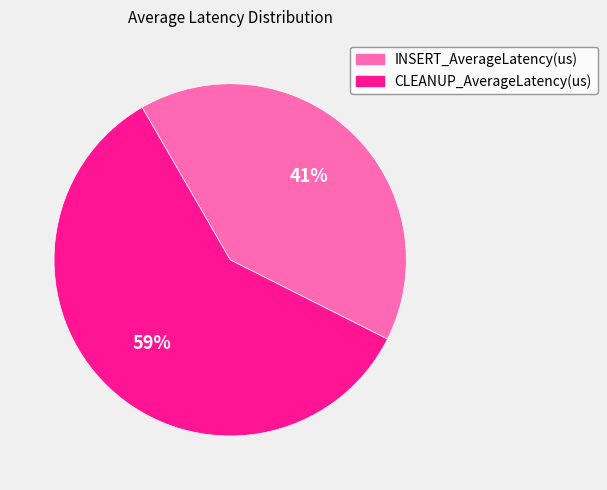

Rank the categories by value from lowest to highest.

INSERT_AverageLatency(us), CLEANUP_AverageLatency(us)